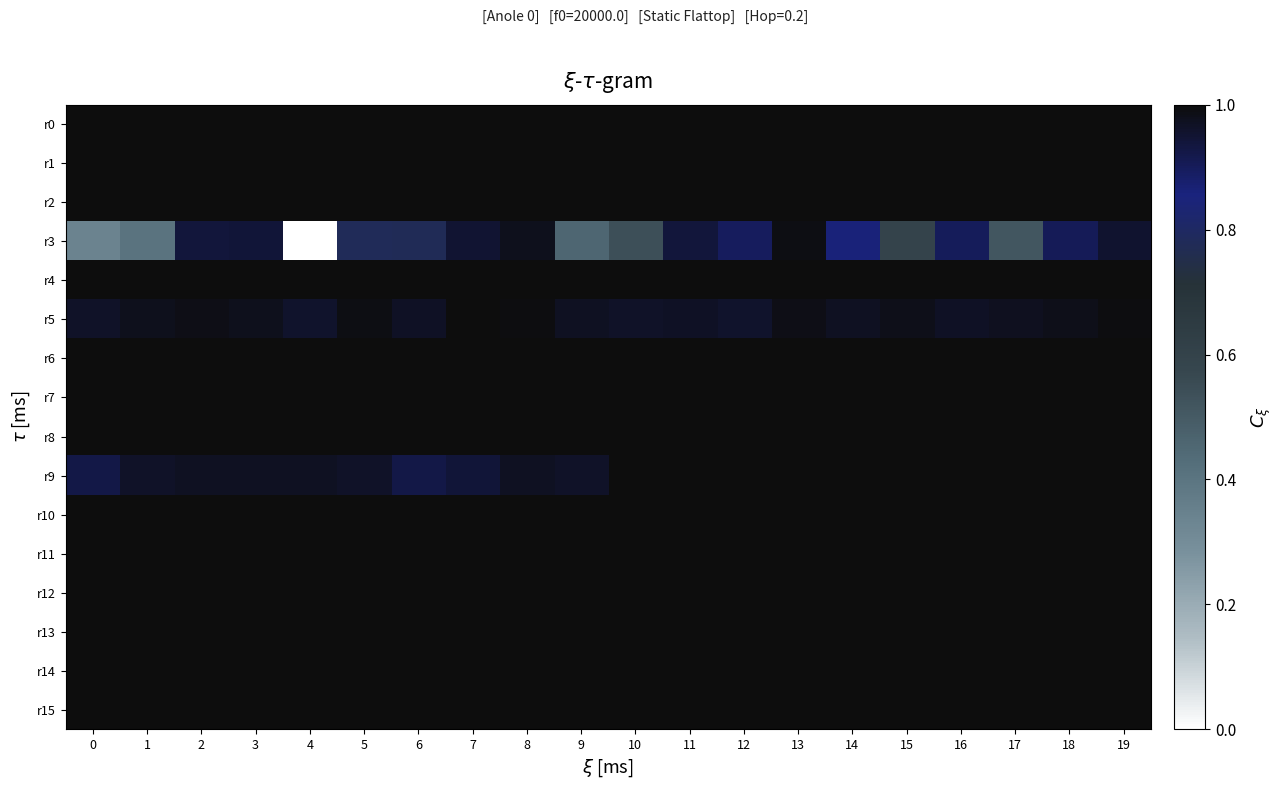

What is the difference between the highest and lowest values at 0?

0.7